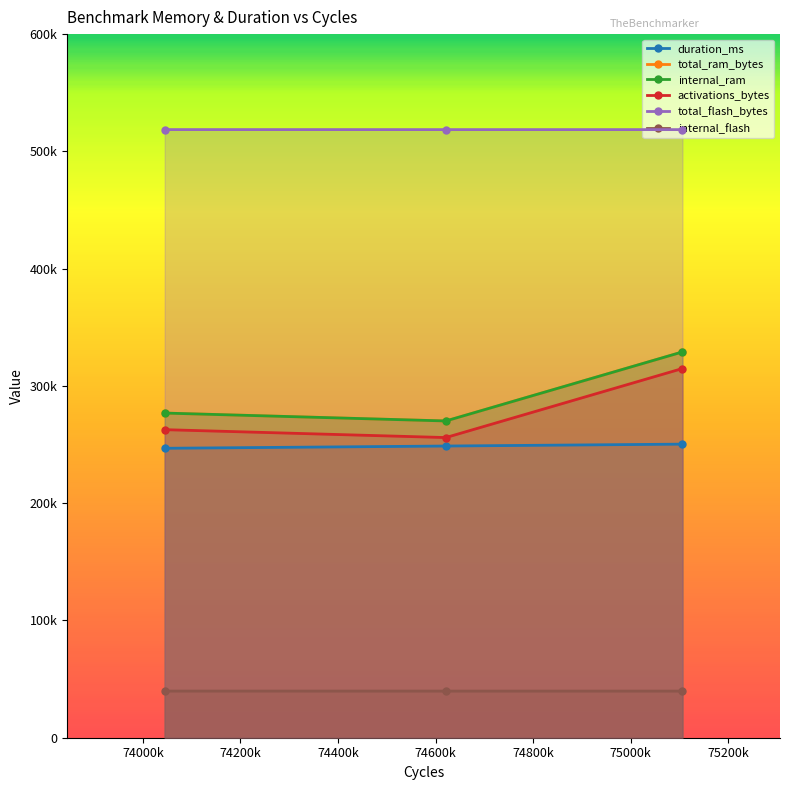

Reading left to right, transcribe all the data shown in this chart.

duration_ms: 246815.6	248736.6	250353.4
total_ram_bytes: 276844.0	270112.0	328980.0
internal_ram: 276844.0	270112.0	328980.0
activations_bytes: 262692.0	255960.0	314828.0
total_flash_bytes: 518581.0	518561.0	518561.0
internal_flash: 39777.0	39757.0	39757.0